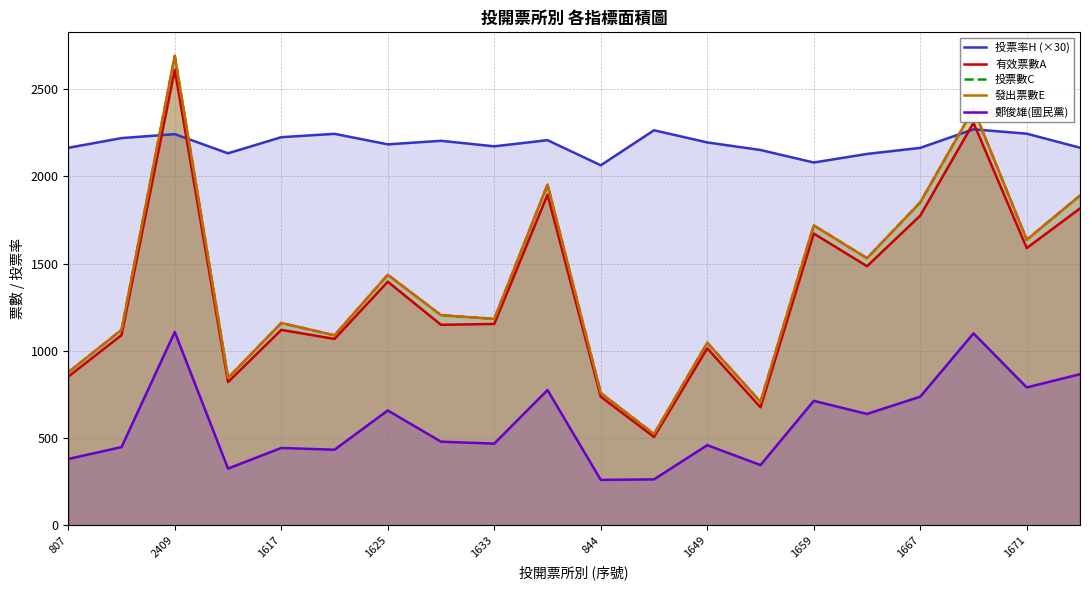

What is the maximum value for 鄭俊雄(國民黨)?

1108.0